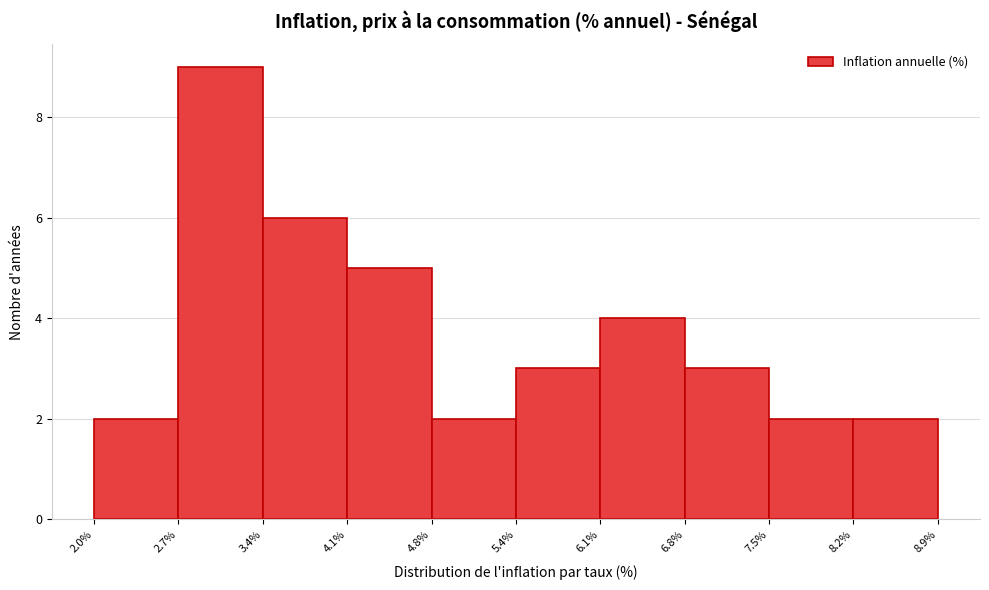

Reading left to right, list every bar in this chart as the range it spans on the x-axis followed by its height. The values are not printed on the chart, so give them approximately, as read against the axis.

2.0% to 2.7%: 2
2.7% to 3.4%: 9
3.4% to 4.1%: 6
4.1% to 4.8%: 5
4.8% to 5.4%: 2
5.4% to 6.1%: 3
6.1% to 6.8%: 4
6.8% to 7.5%: 3
7.5% to 8.2%: 2
8.2% to 8.9%: 2